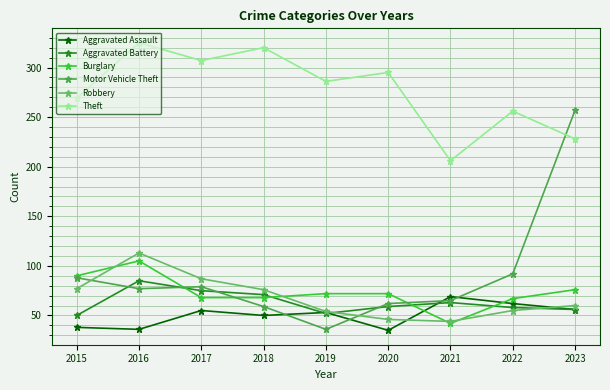

Is the value of Robbery at 2022 greater than the value of Burglary at 2017?

No